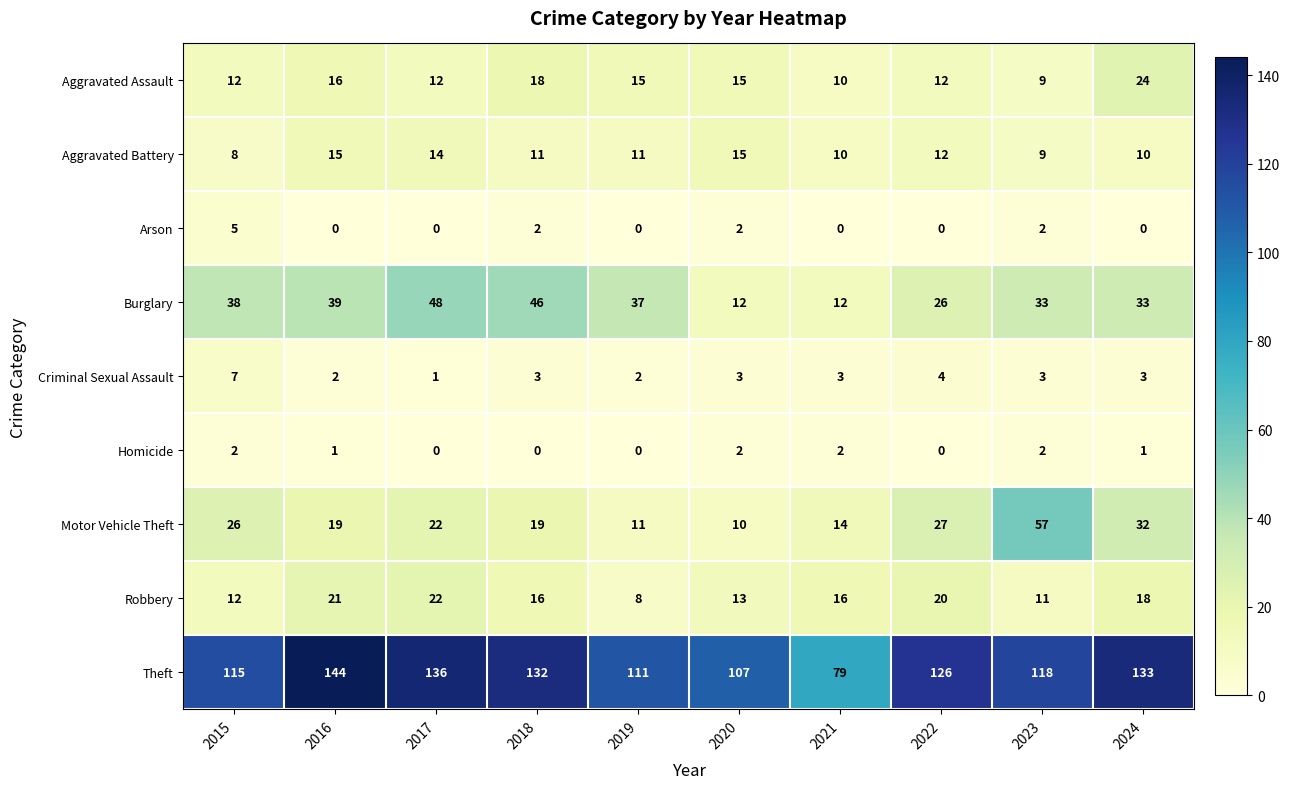

How many categories are shown in the chart?

10